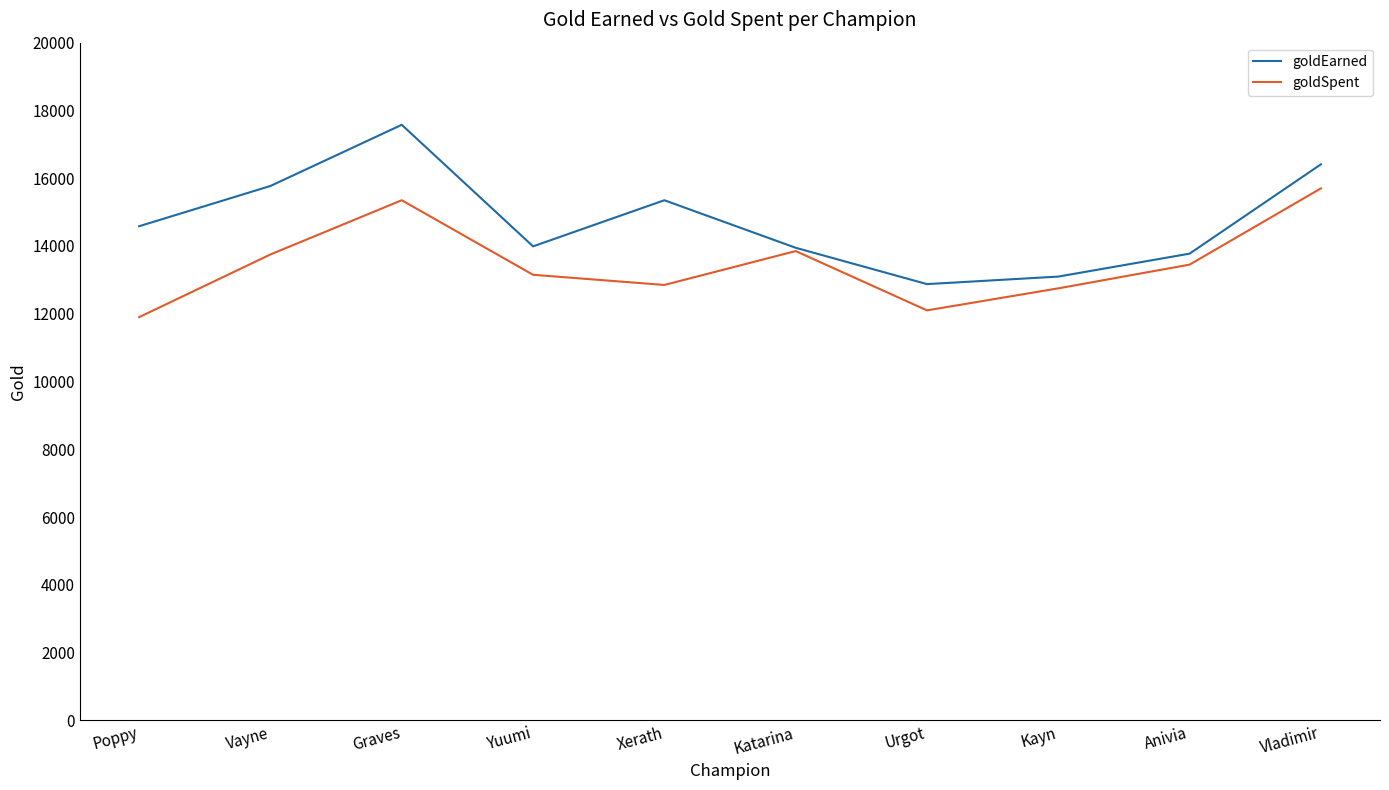

Which series changed the most between Anivia and Vladimir?

goldEarned